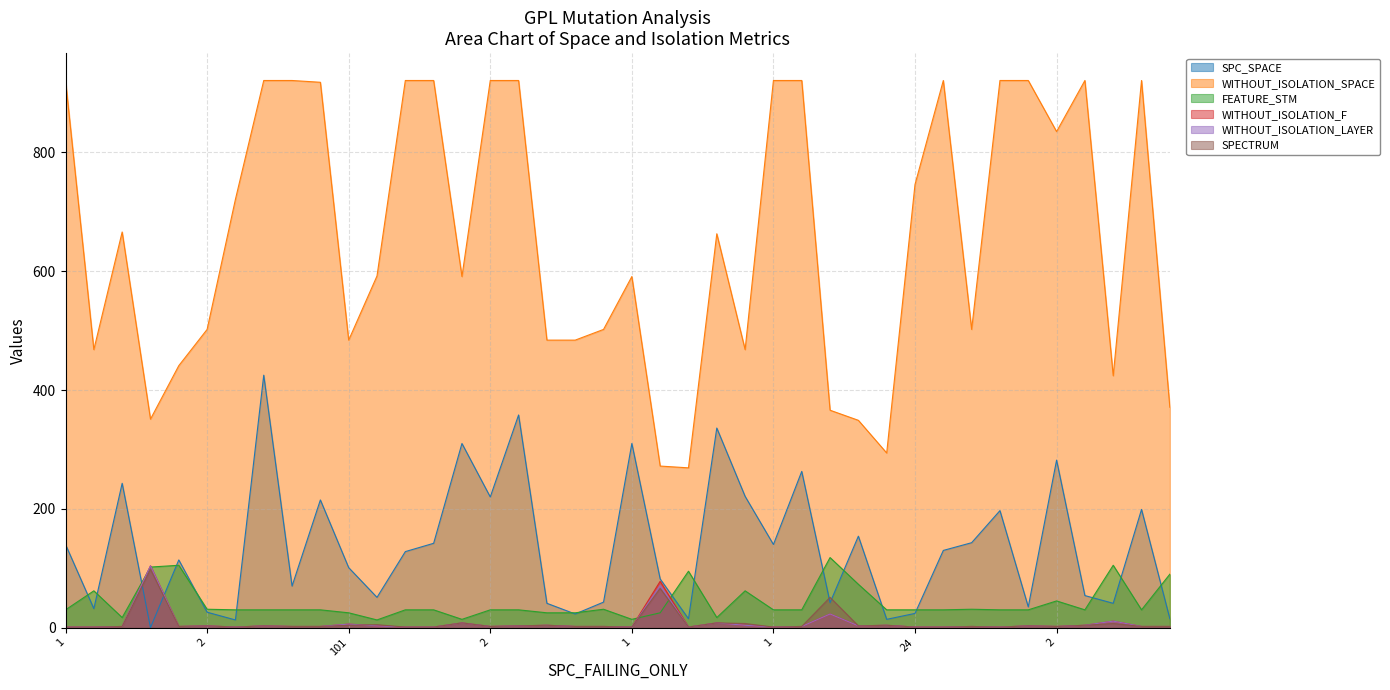

Does the chart have visible grid lines?

Yes